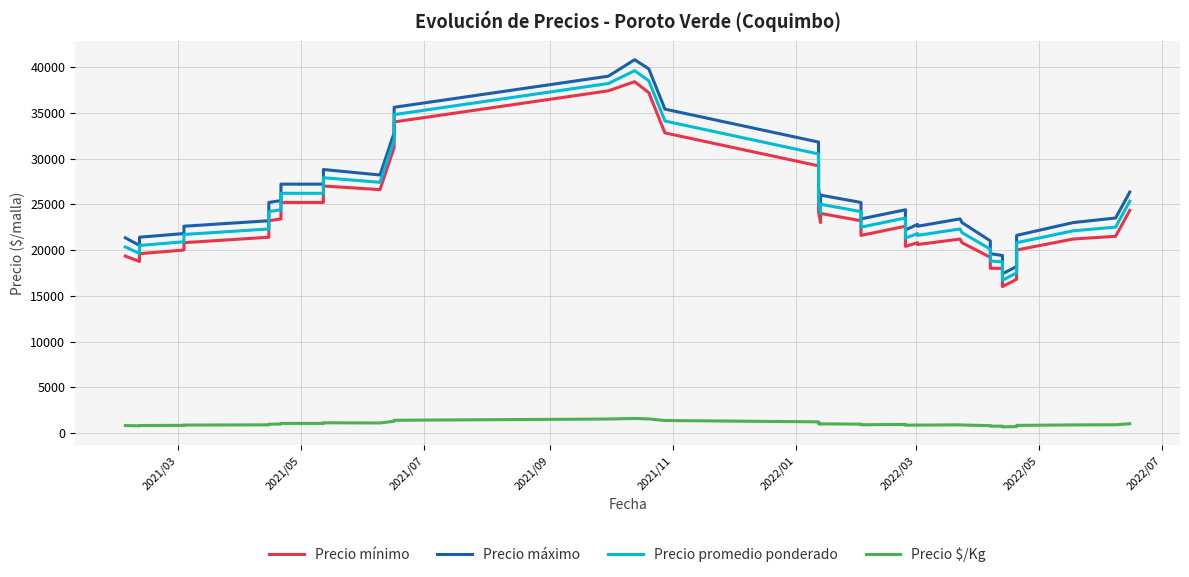

List the series in order of their peak value, lowest first.

Precio $/Kg, Precio mínimo, Precio promedio ponderado, Precio máximo